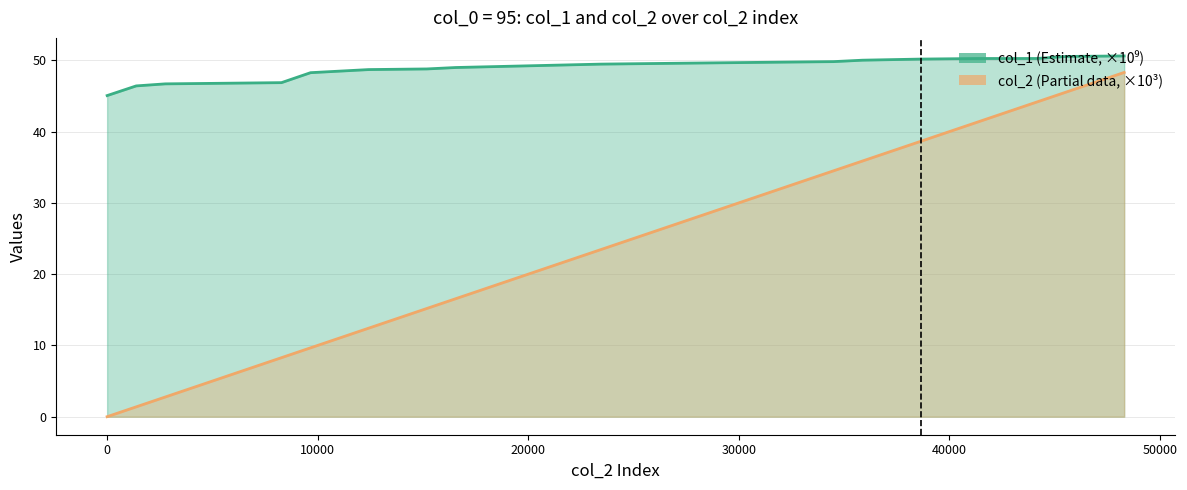

True or false: col_1 (×10⁹) and col_2 (×10³) intersect in this chart.

False